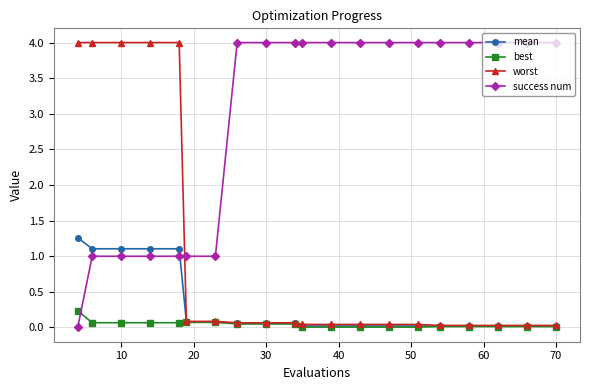

True or false: success num and best intersect in this chart.

True